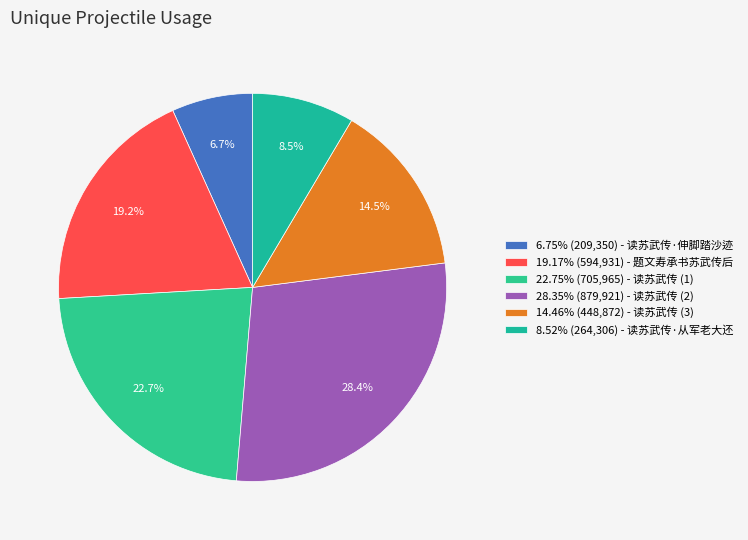

Rank the categories by value from highest to lowest.

读苏武传, 读苏武传, 题文寿承书苏武传后, 读苏武传, 读苏武传·从军老大还, 读苏武传·伸脚踏沙迹